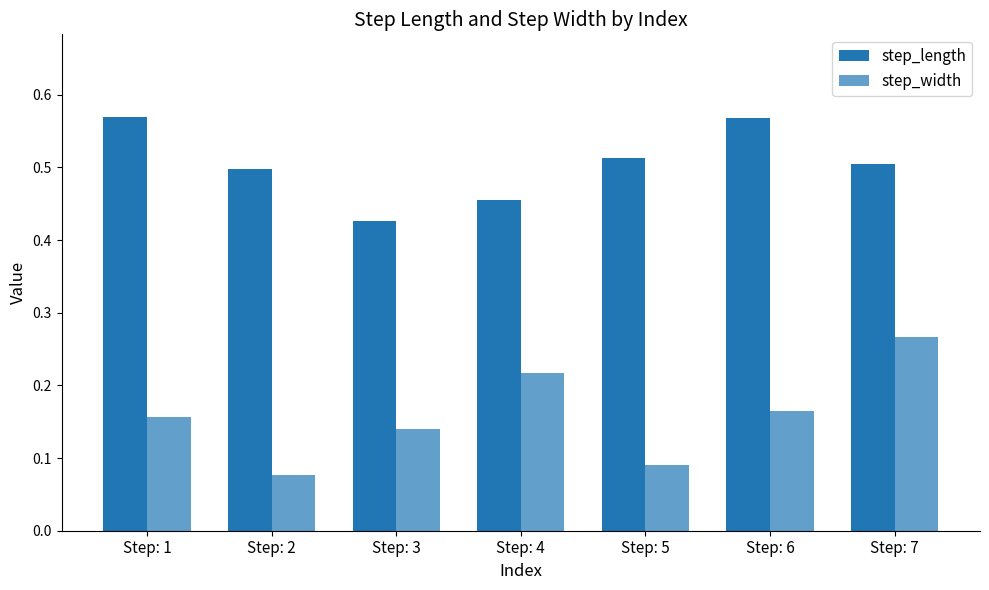

Which category has the lowest value in the step_width series?

Step: 2